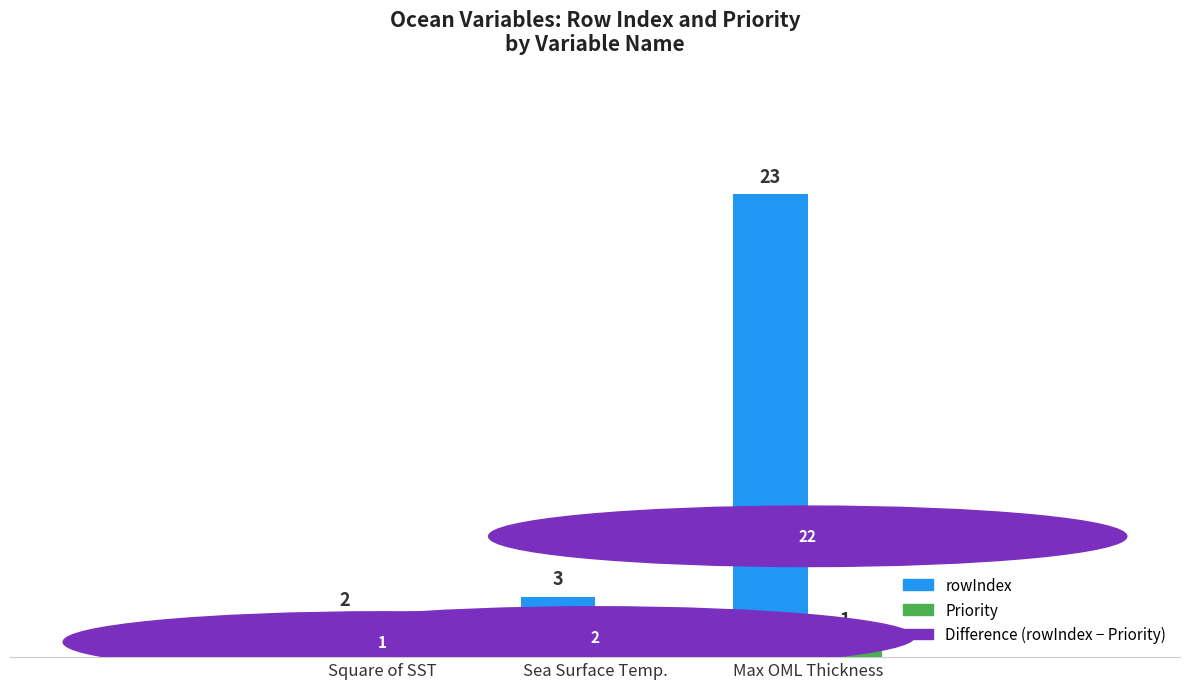

The value of rowIndex at Square of SST is 2. True or false?

True